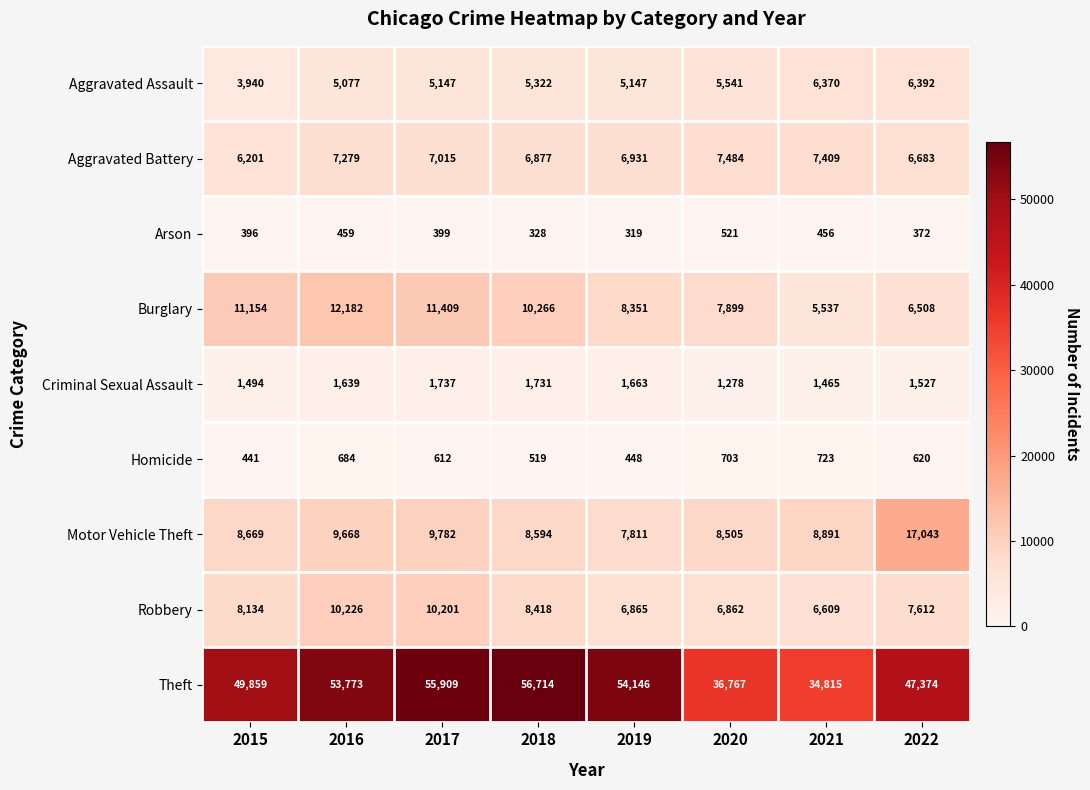

What is the total value across all series at 2021?

72275